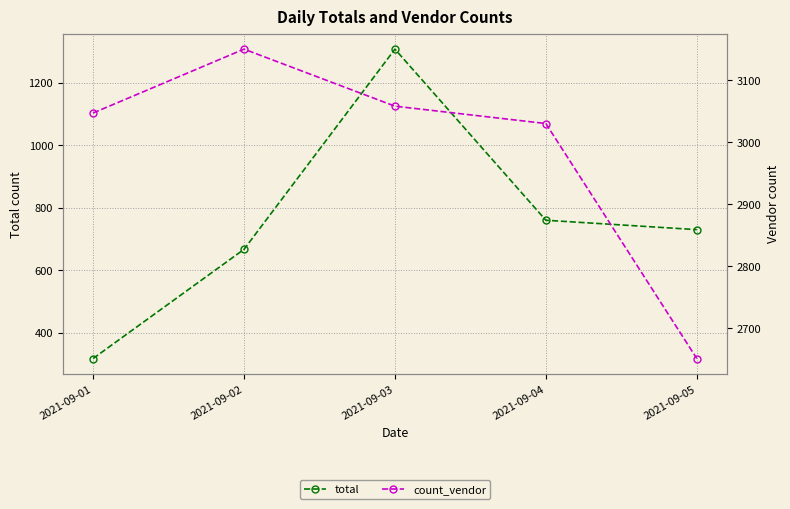

What is the value of the total point at the 3rd from the left?

1307